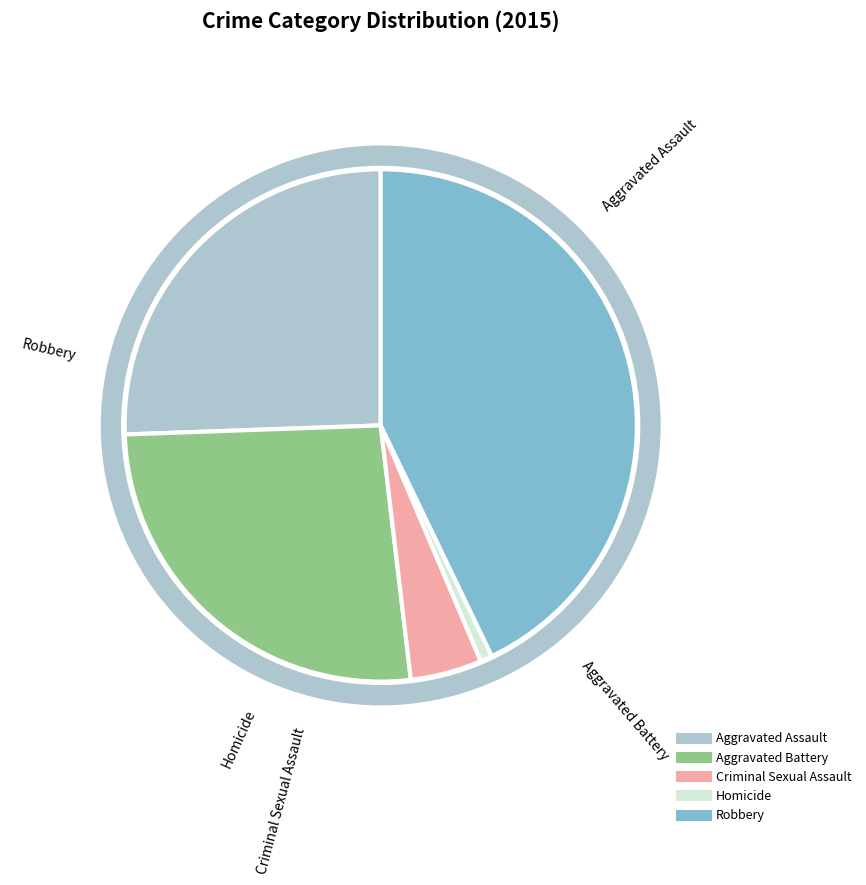

Is Aggravated Battery the majority of the pie?

No